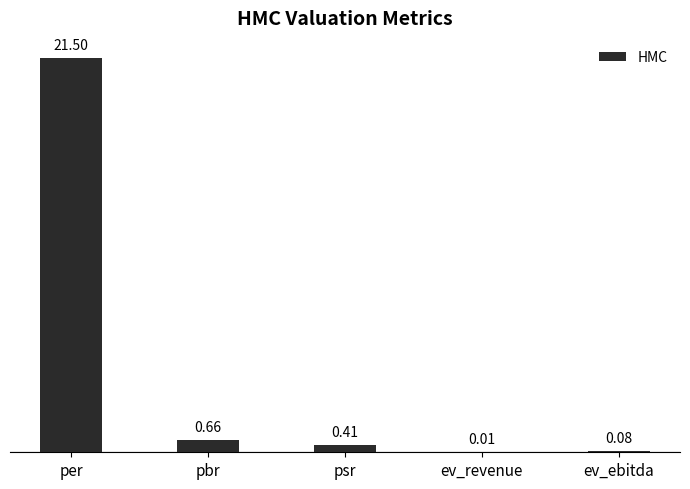

What is the sum of all values?

22.7